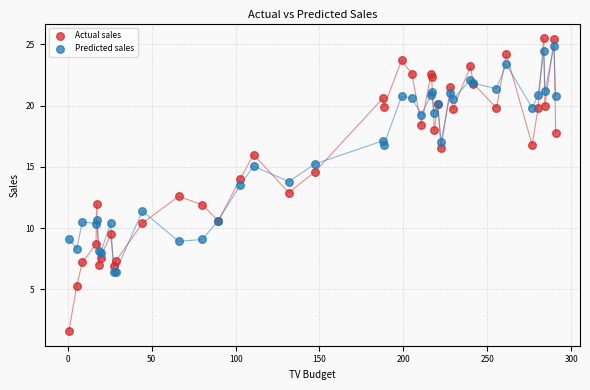

Which series reaches the minimum Y coordinate?

Actual sales